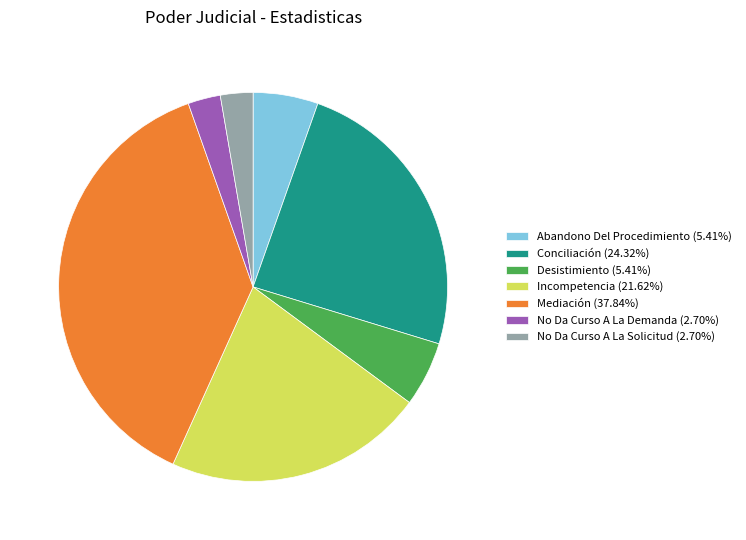

Approximately how many times larger is the value at Mediación (37.84%) compared to Conciliación (24.32%)?

1.6